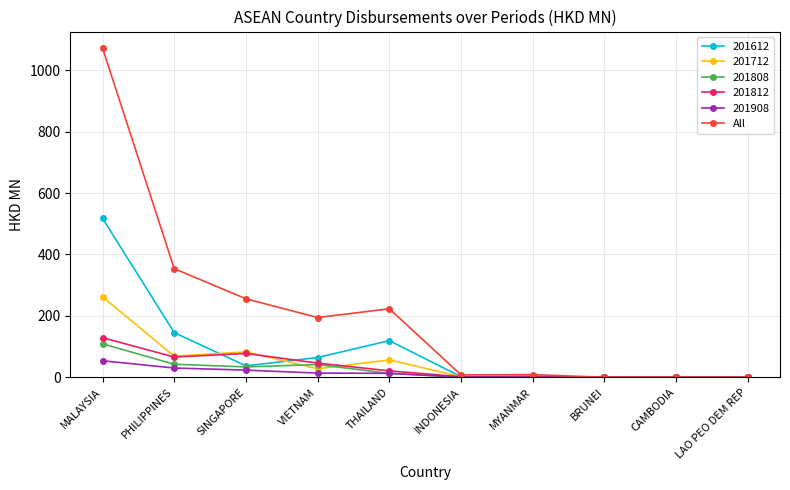

The 201612 series shows 64.6 at VIETNAM. True or false?

True